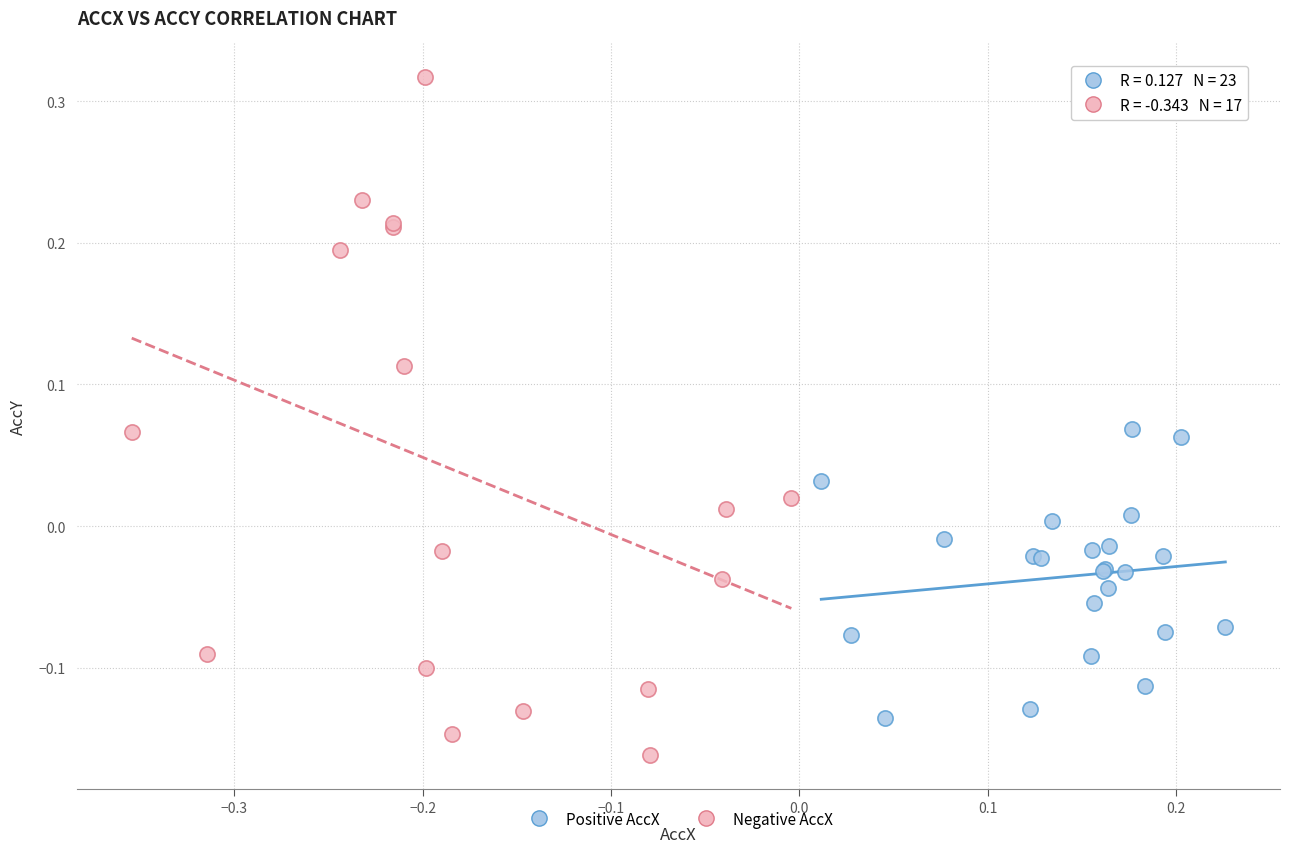

Which series has the largest Y range (max minus min)?

Negative AccX